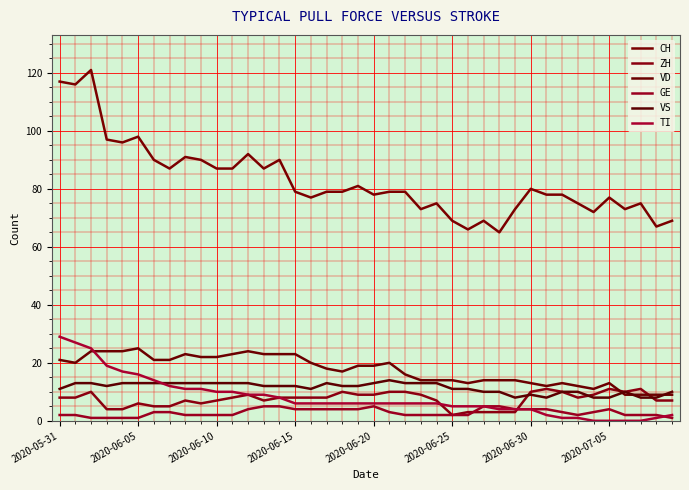

Does the chart display data point markers on the line(s)?

No